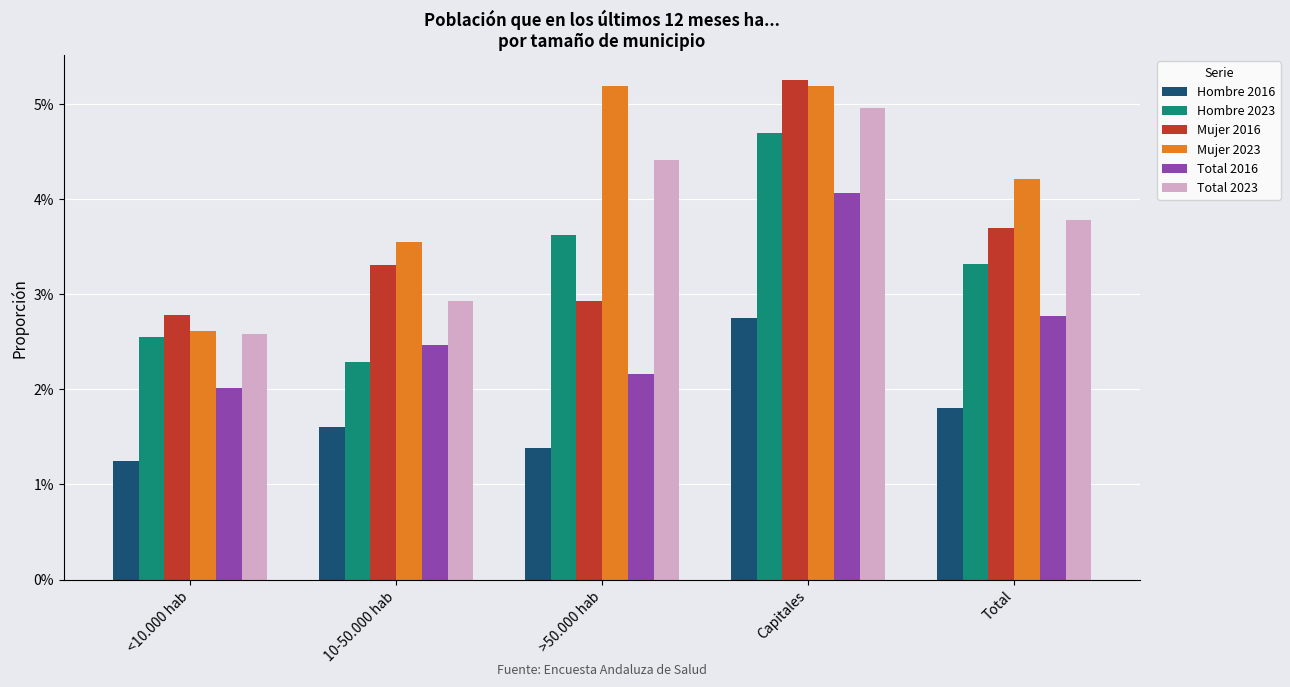

At which category does the chart reach its peak across all series?

Capitales